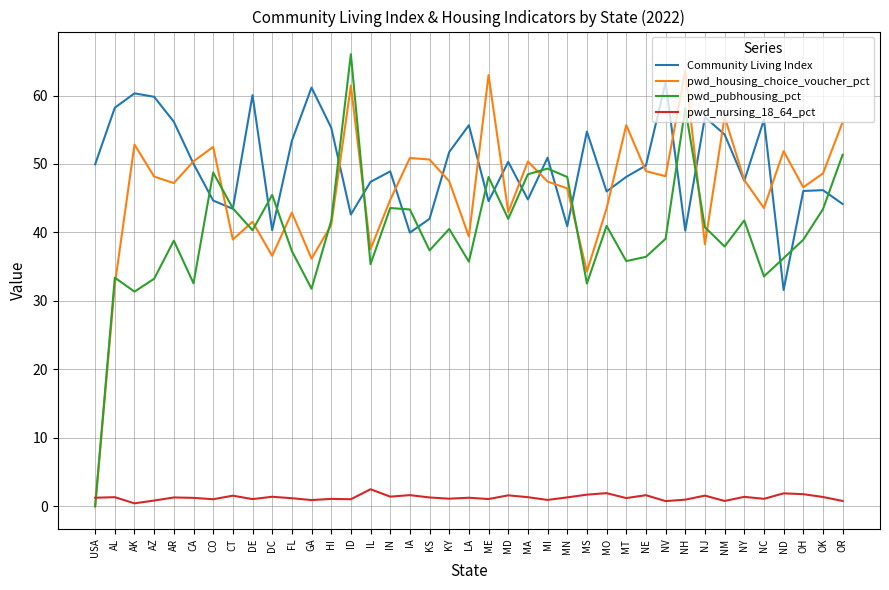

Read the pwd_housing_choice_voucher_pct value at NM.

56.9